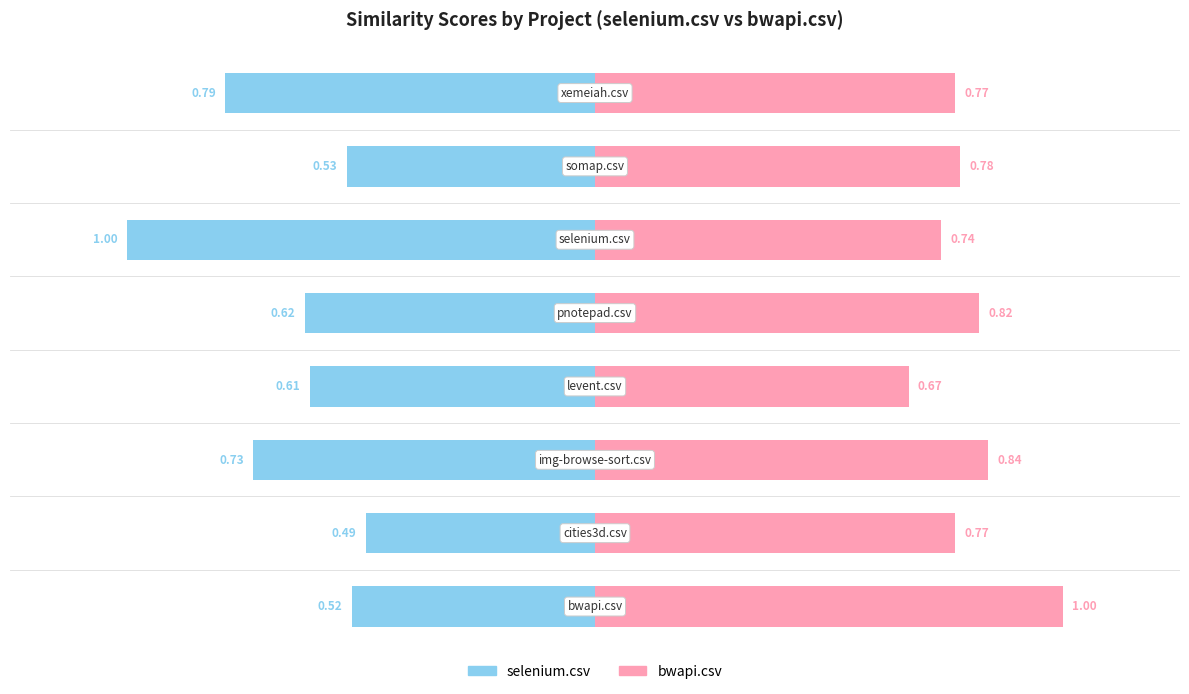

How many distinct data groups are displayed?

2